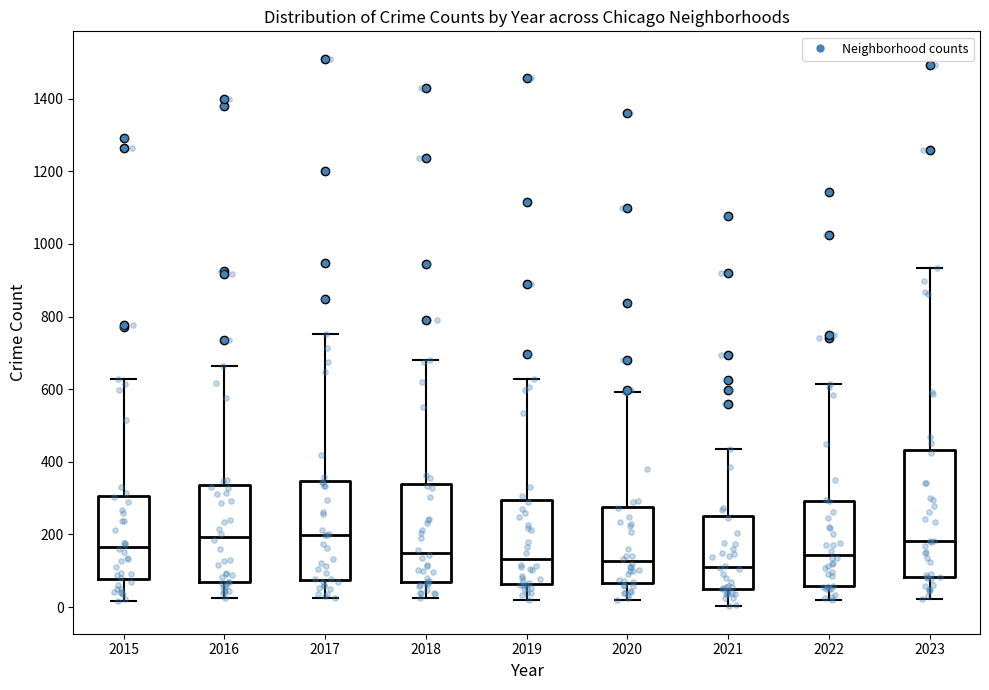

Comparing the boxes themselves (not the whiskers), which one is the tallest?

2023